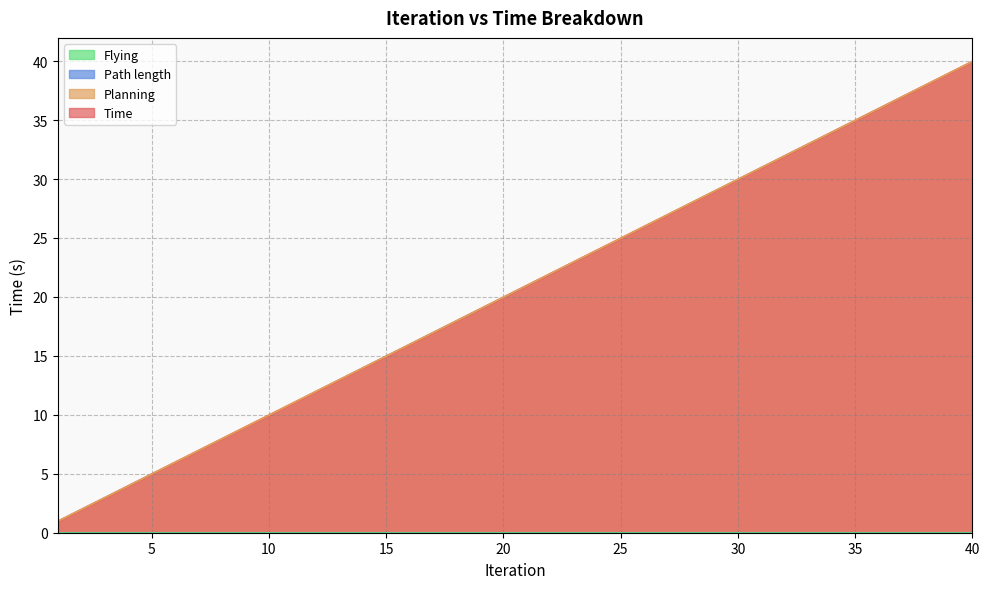

What is the total value across all series at 7?

13.9